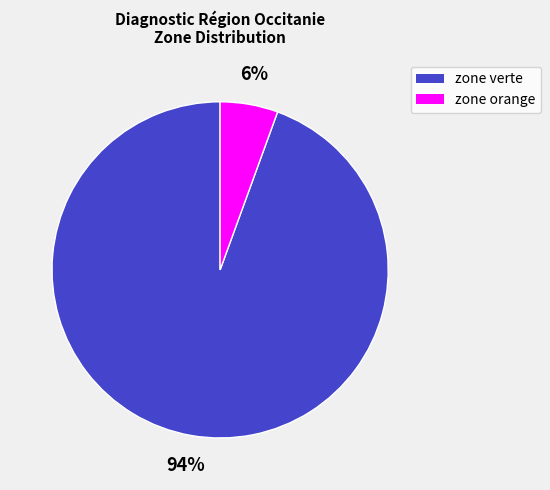

To the nearest percent, what is the average slice percentage?

50%